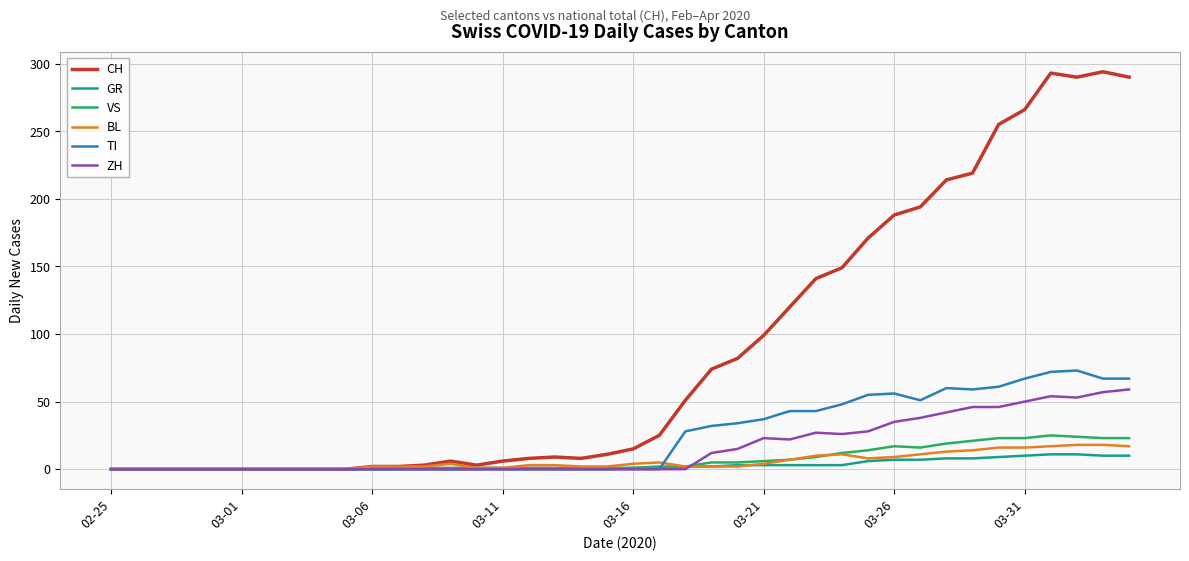

What is the maximum value shown in the chart?

294